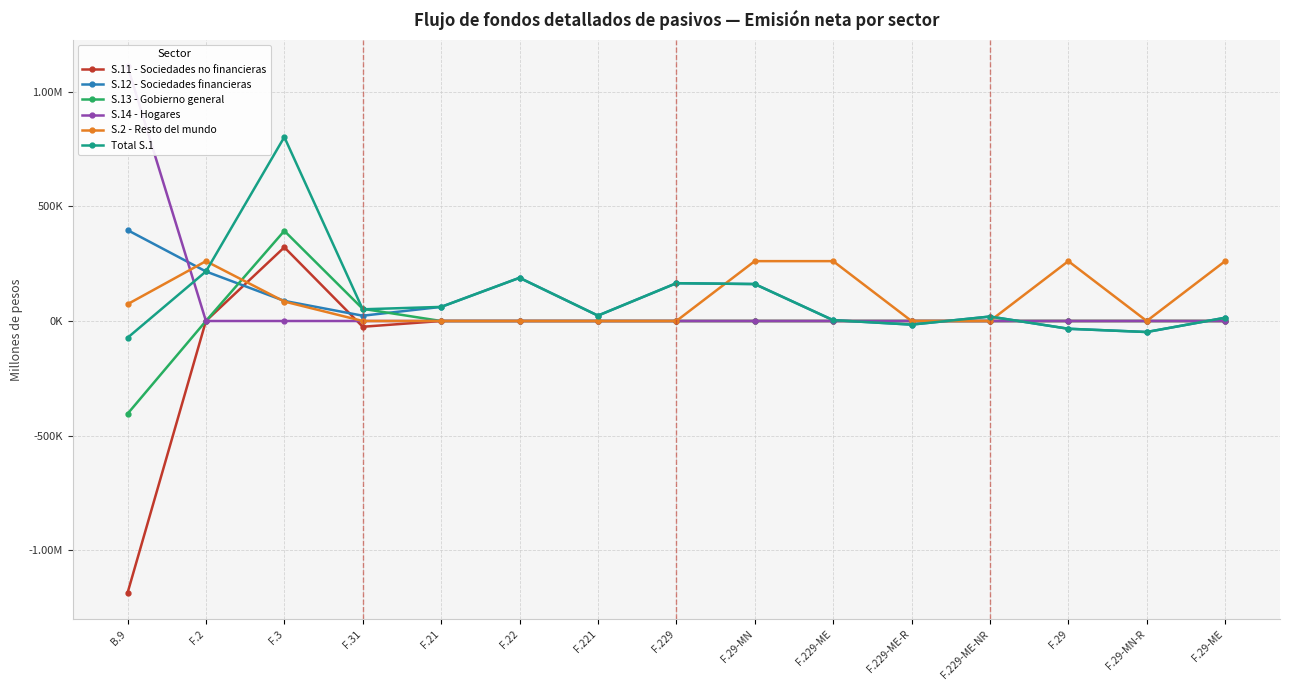

Reading left to right, list all the values displayed in this chart.

S.11 - Sociedades no financieras: -1186183.0	0.0	321502.0	-25103.3	0.0	0.0	0.0	0.0	0.0	0.0	0.0	0.0	0.0	0.0	0.0
S.12 - Sociedades financieras: 396512.3	216047.4	87702.7	23078.8	61485.2	188395.6	23519.4	164876.2	161184.6	3691.6	-15715.4	19407.0	-33833.4	-48047.9	14214.5
S.13 - Gobierno general: -404903.8	0.0	393101.1	53081.5	0.0	0.0	0.0	0.0	0.0	0.0	0.0	0.0	0.0	0.0	0.0
S.14 - Hogares: 1110827.1	0.0	0.0	0.0	0.0	0.0	0.0	0.0	0.0	0.0	0.0	0.0	0.0	0.0	0.0
S.2 - Resto del mundo: 73285.9	261112.9	84887.1	0.0	0.0	0.0	0.0	0.0	261112.9	261112.9	0.0	0.0	261112.9	0.0	261112.9
Total S.1: -73285.9	216047.4	802305.8	51057.0	61485.2	188395.6	23519.4	164876.2	161184.6	3691.6	-15715.4	19407.0	-33833.4	-48047.9	14214.5